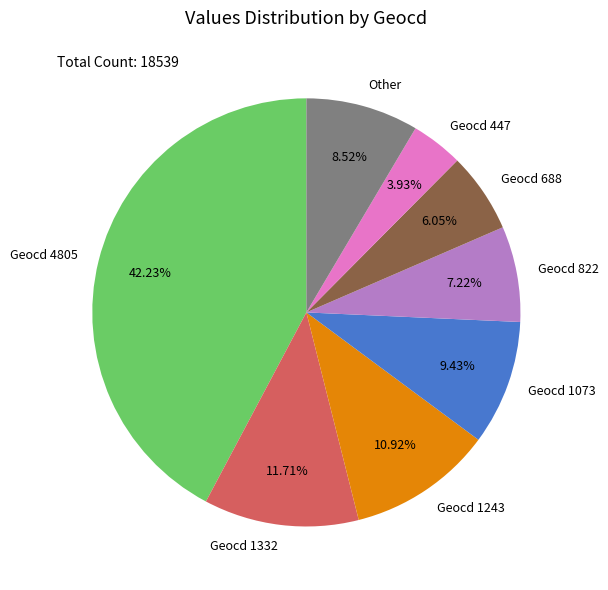

Is the sum of Geocd 688 and Geocd 1243 greater than half?

No